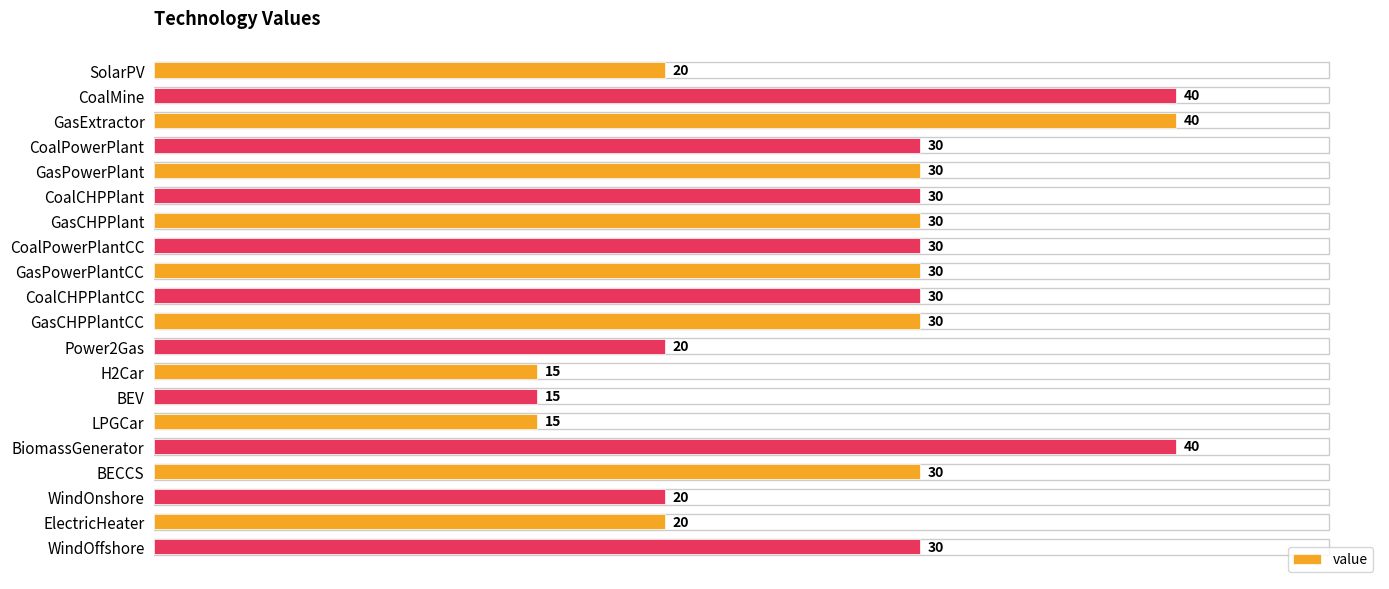

What is the greatest value displayed?

40